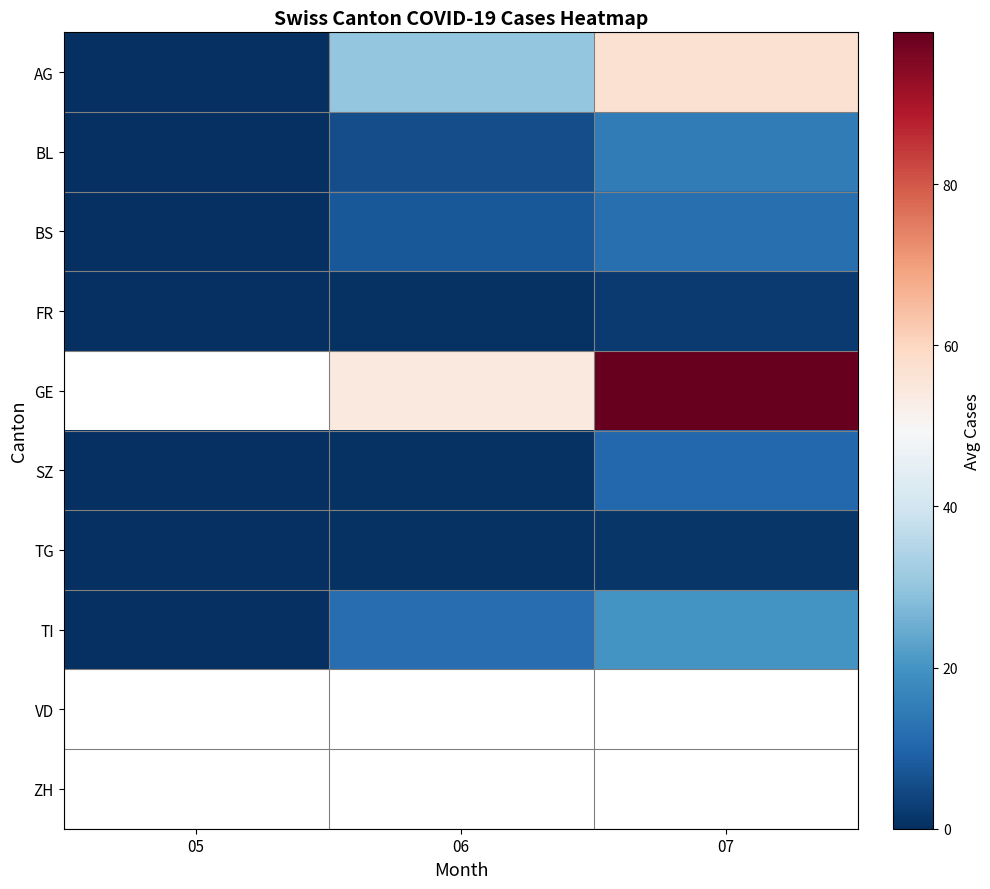

Which series changed the most between 05 and 07?

AG